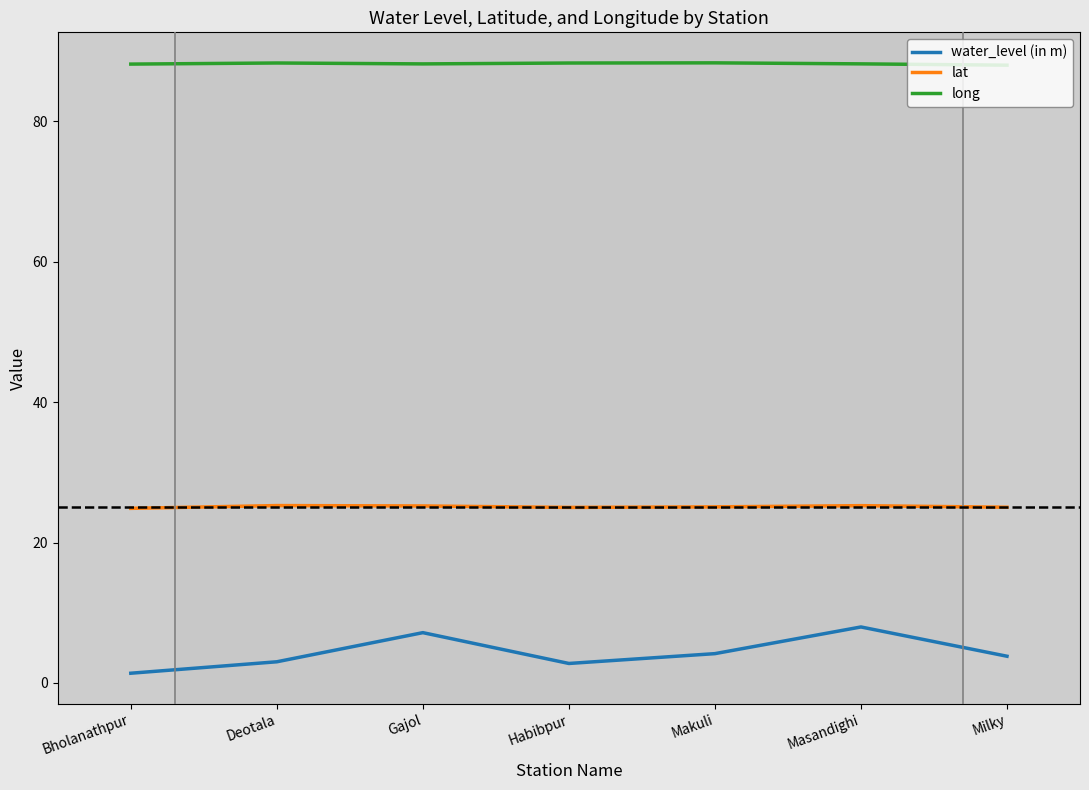

What position from the right is Deotala?

6